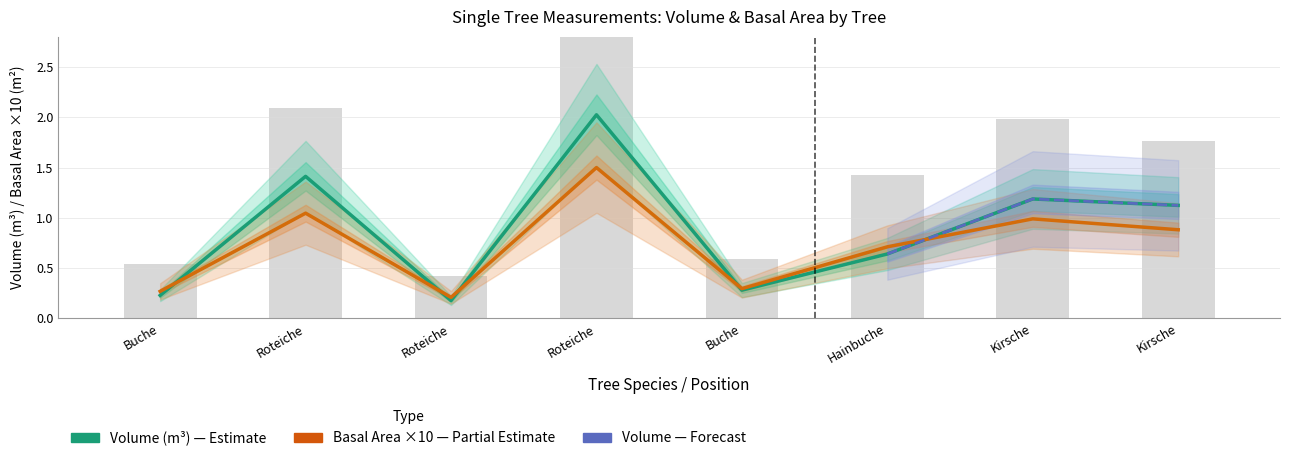

Between Buche and Hainbuche, which is larger?

Hainbuche